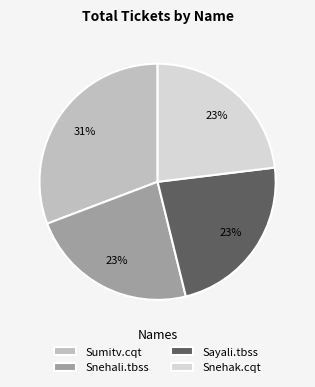

True or false: Sayali.tbss accounts for 31% of the total.

False